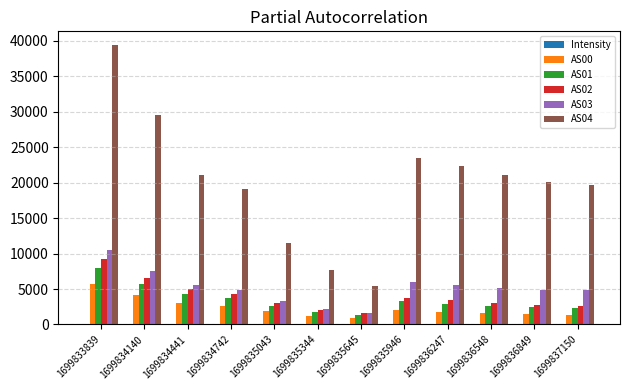

Is the value of AS04 at 1699835344 greater than the value of AS00 at 1699837150?

Yes